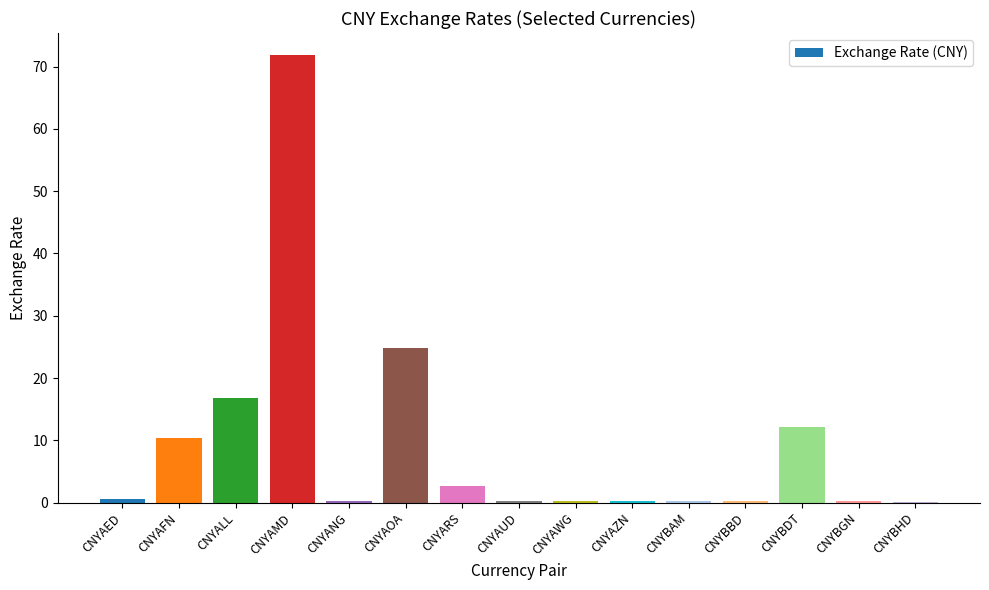

The chart shows a value of 128.5 at CNYAMD. True or false?

False